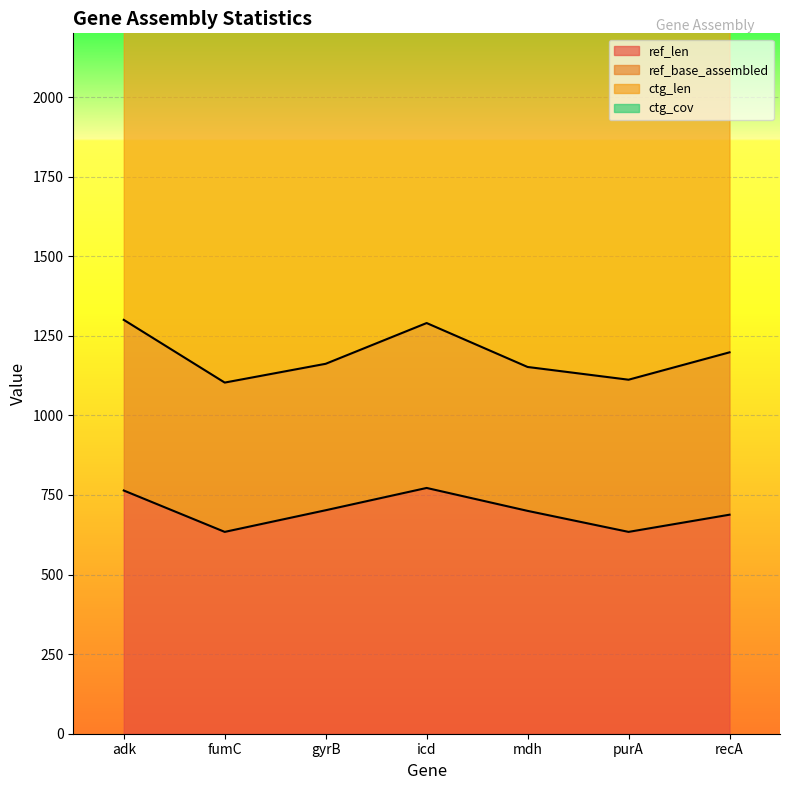

Reading left to right, transcribe all the data shown in this chart.

ref_len: adk=764.0	fumC=634.0	gyrB=702.0	icd=772.0	mdh=700.0	purA=634.0	recA=688.0
ref_base_assembled: adk=536.0	fumC=469.0	gyrB=460.0	icd=518.0	mdh=452.0	purA=478.0	recA=510.0
ctg_len: adk=1859.0	fumC=1719.0	gyrB=1411.0	icd=2017.0	mdh=1633.0	purA=1745.0	recA=1446.0
ctg_cov: adk=61.6	fumC=55.2	gyrB=73.9	icd=57.3	mdh=64.5	purA=53.9	recA=70.1